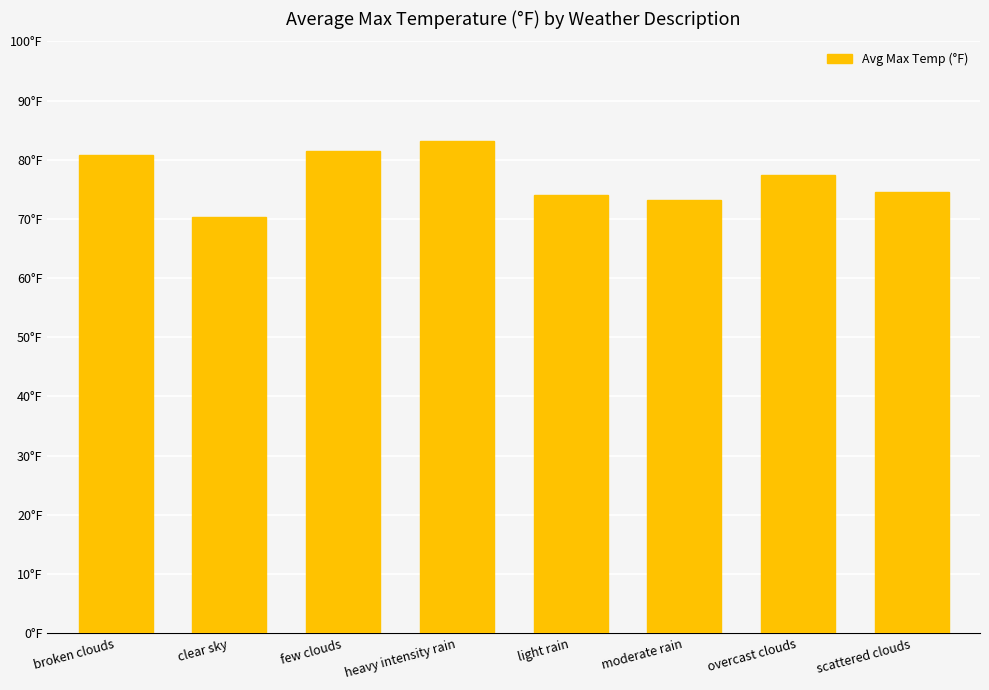

Which label corresponds to the largest value in the chart?

heavy intensity rain